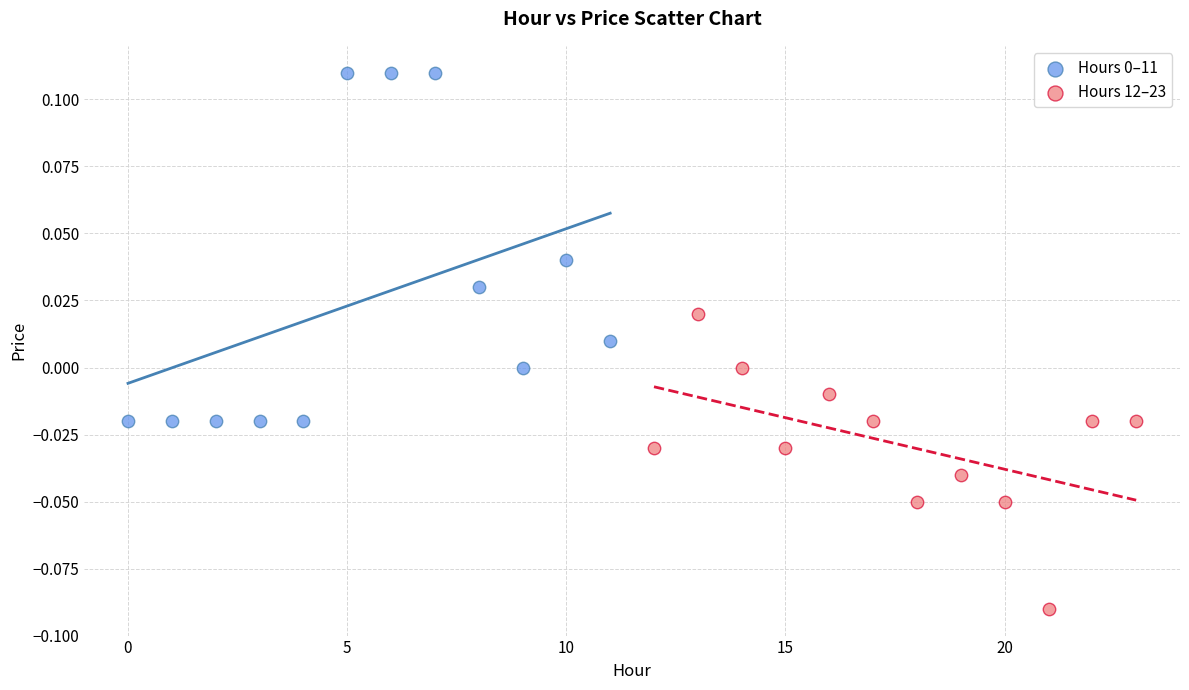

Which series contains the lowest Y value?

Hours 12–23